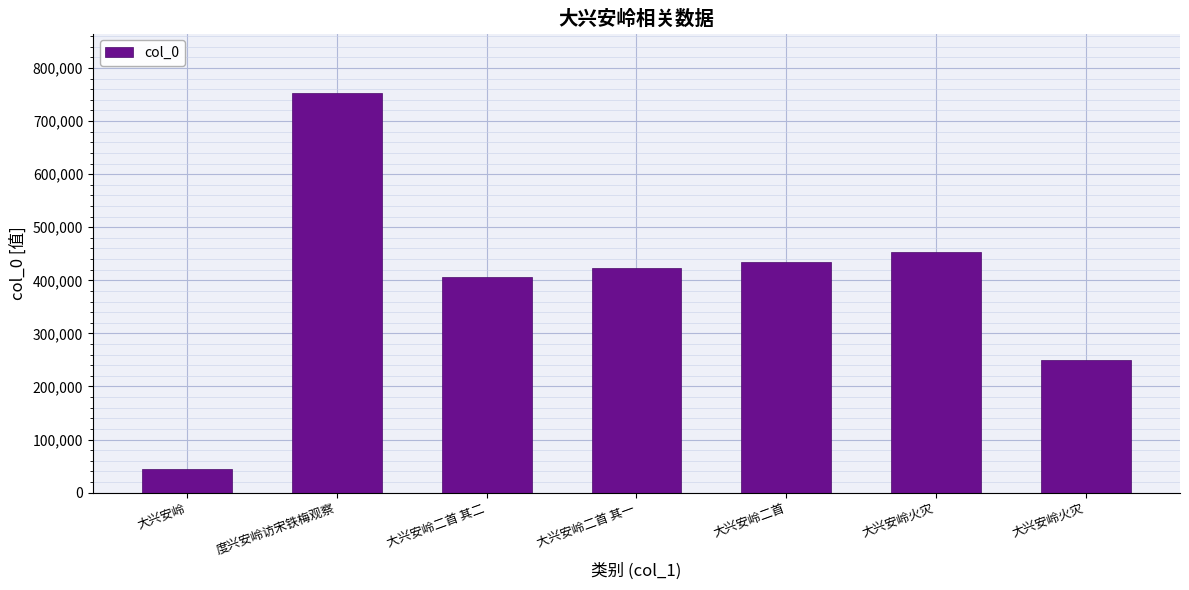

Reading right to left, list all the values displayed in this chart.

249157	454110	433645	423436	405975	752210	44712